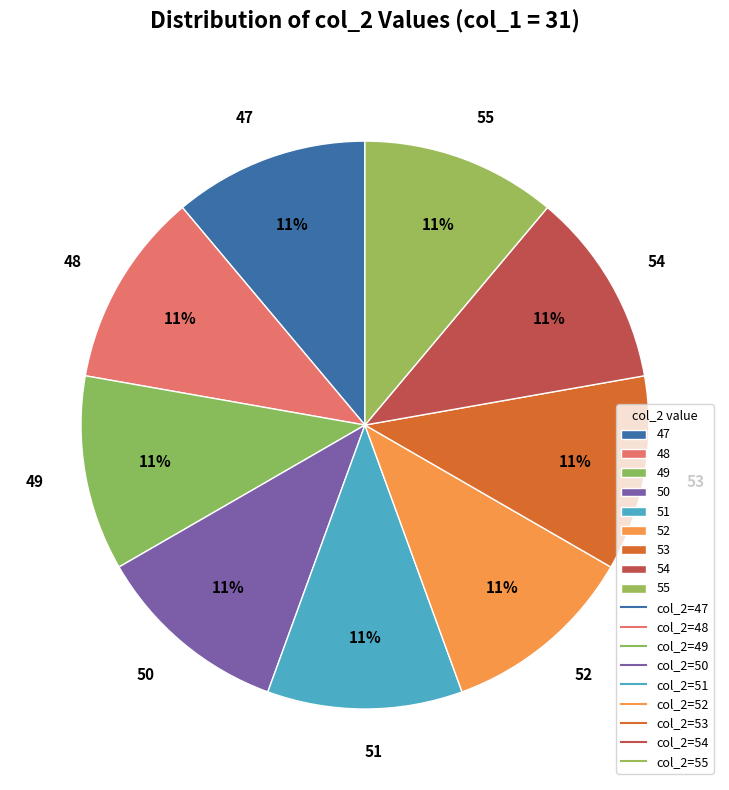

The 50 slice represents 17% of the pie. True or false?

False